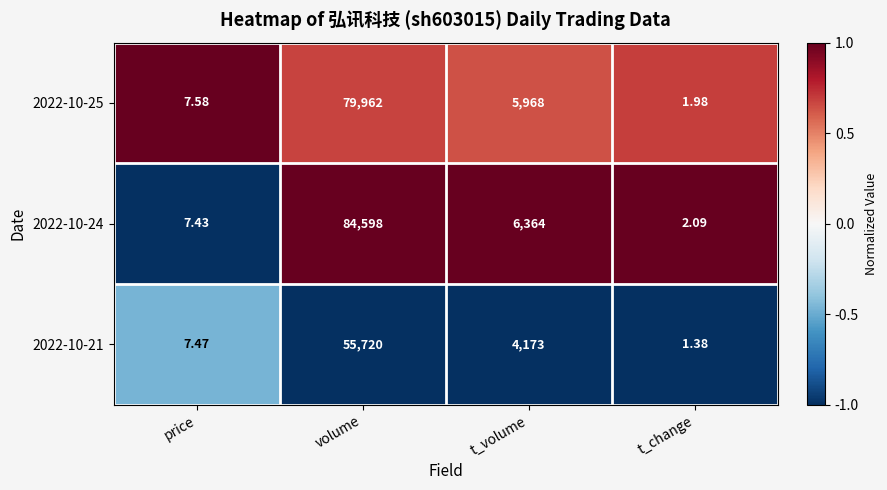

What is the total value across all series at price?

22.5